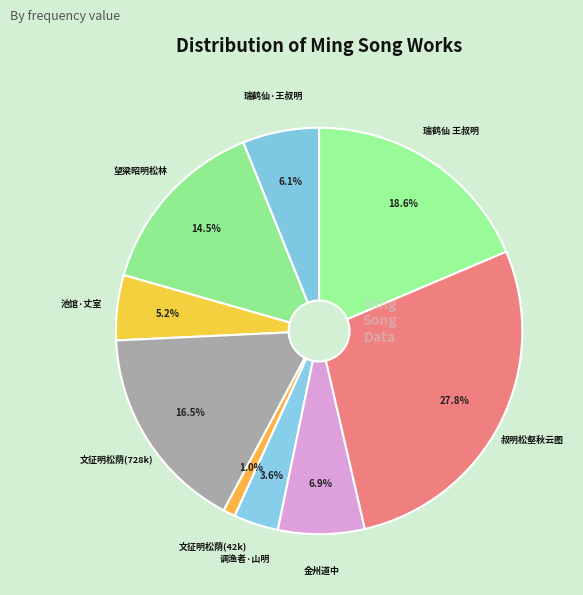

How many slices are in this pie chart?

9